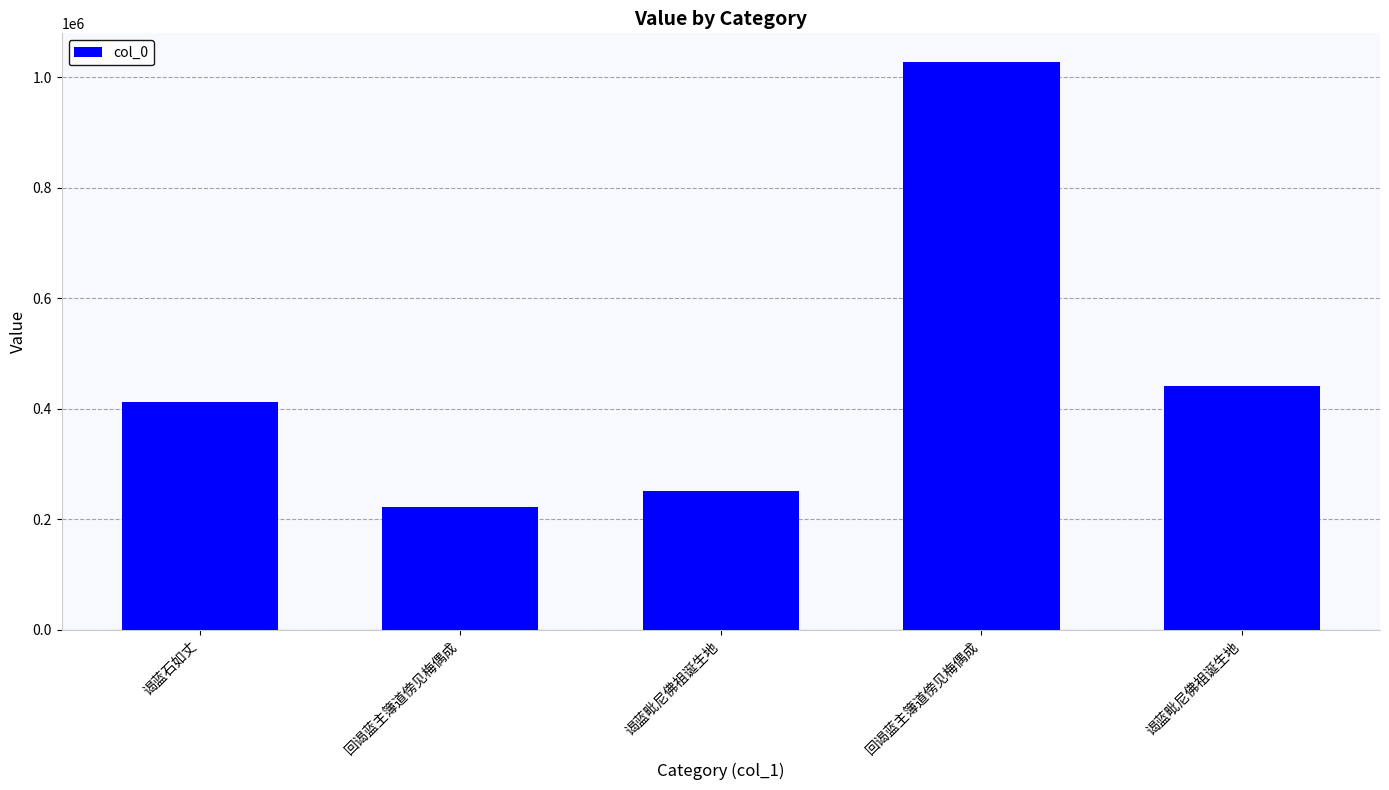

Are the bars horizontal?

No